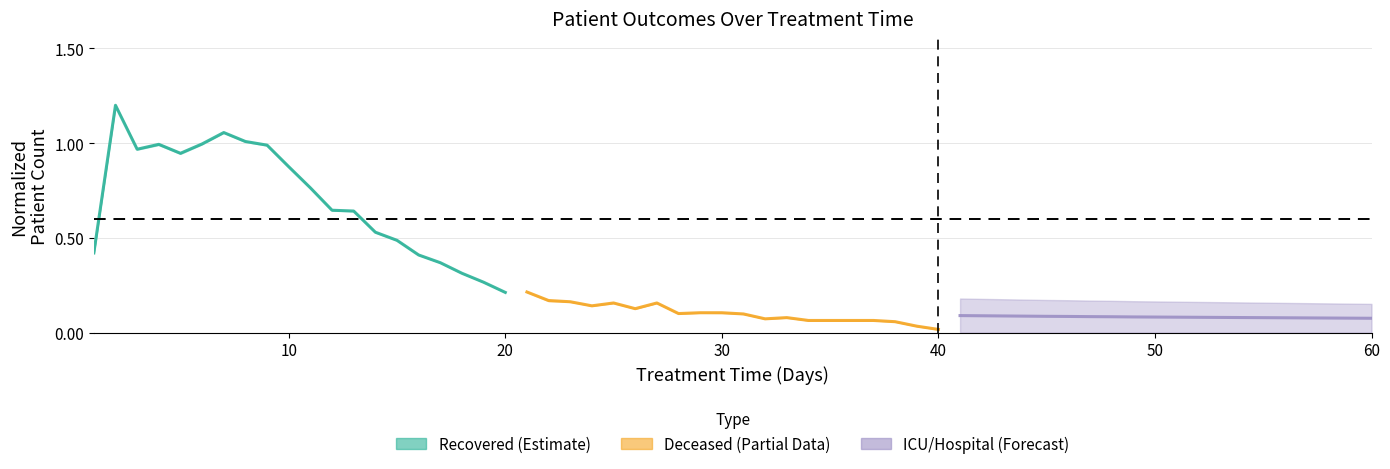

How many series are shown in this chart?

3